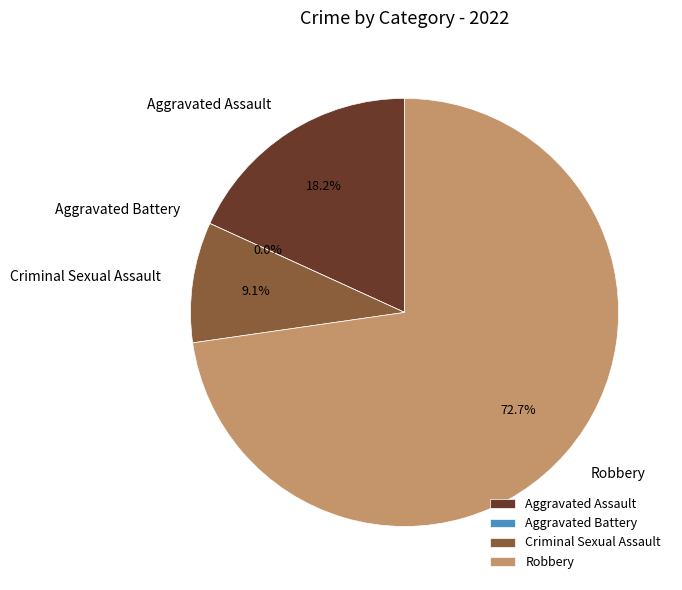

What percentage is the Aggravated Assault slice, to the nearest percent?

18%